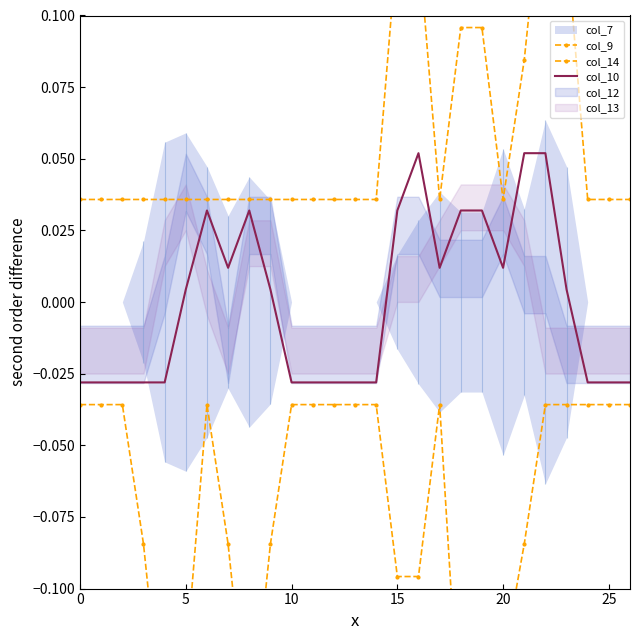

True or false: col_14 and col_9 cross at least once.

False